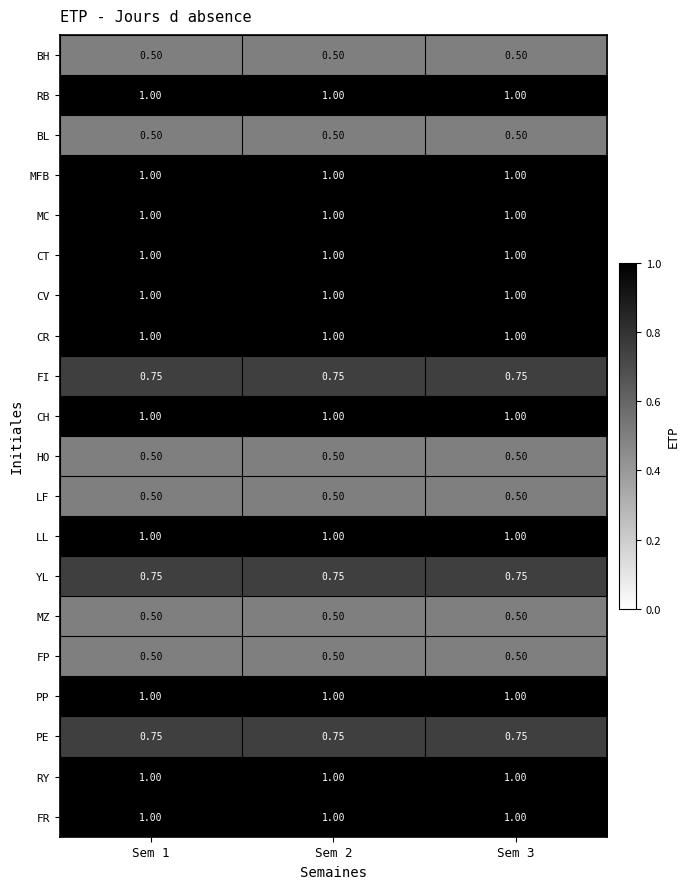

Is the value of PE at Sem 3 greater than the value of BH at Sem 1?

Yes